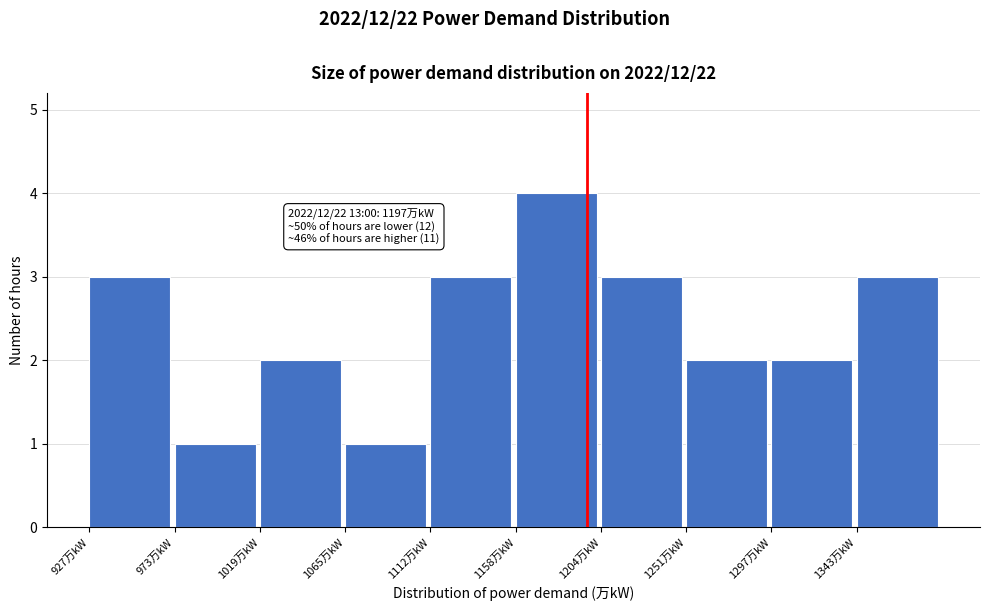

Which range on the x-axis has the tallest bar?

1160 to 1205